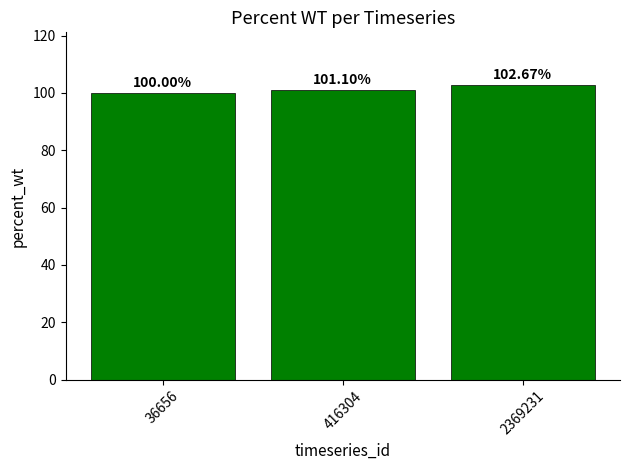

Which label corresponds to the largest value in the chart?

2369231